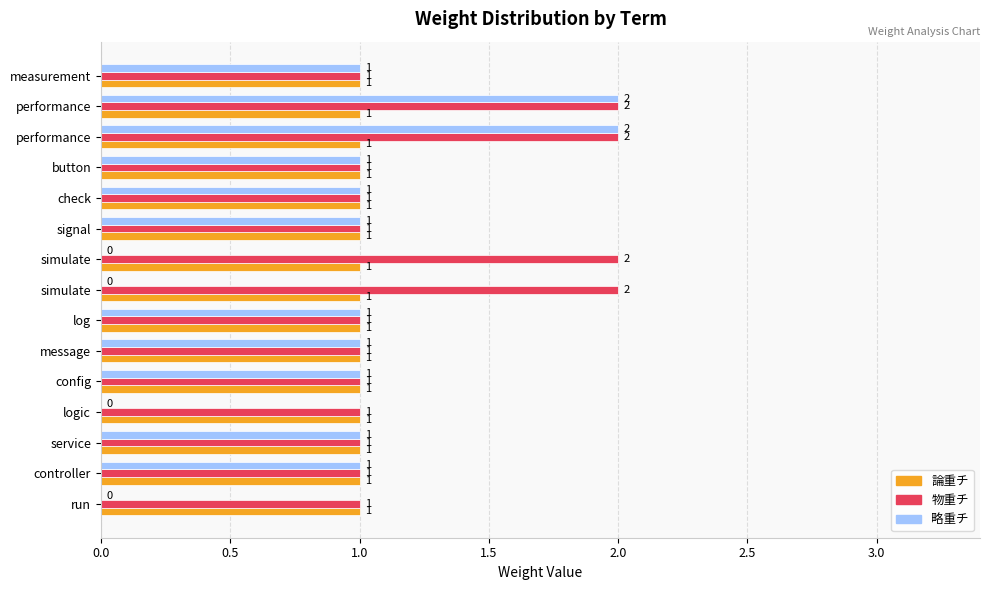

Which series has the largest total across all categories?

物重チ